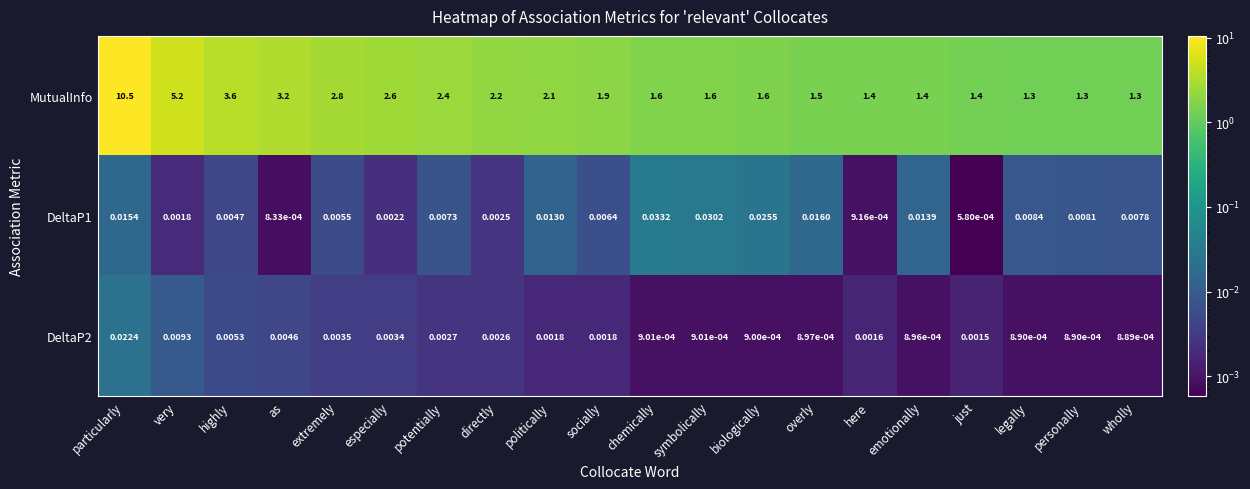

Where is MutualInfo nearest to the value 5?

very